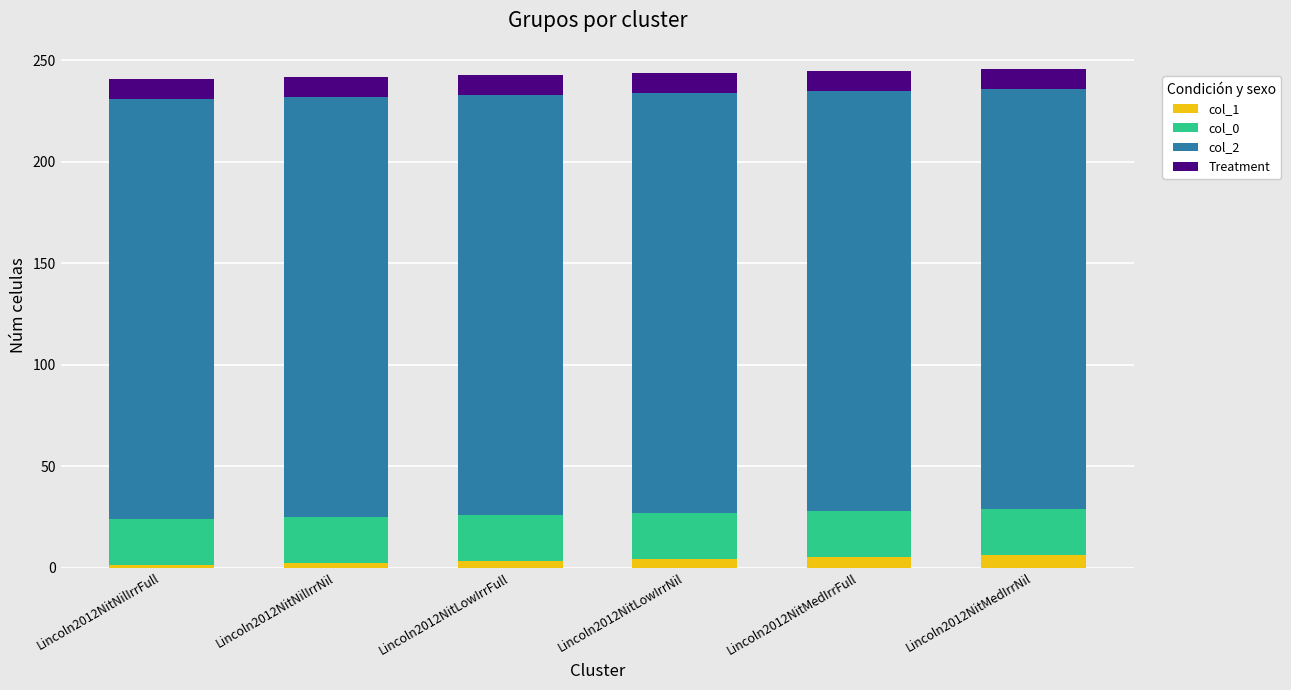

What is the total value across all series at Lincoln2012NitMedIrrNil?

246